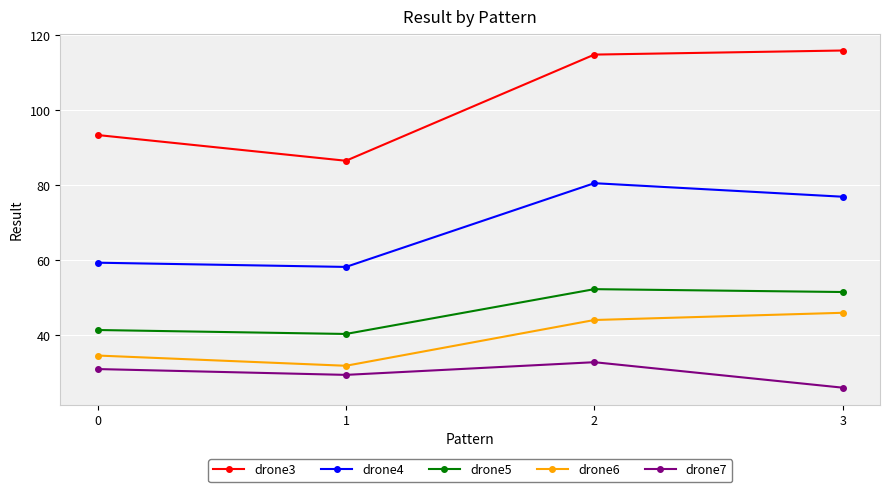

At 0, list the series in order from largest to smallest.

drone3, drone4, drone5, drone6, drone7